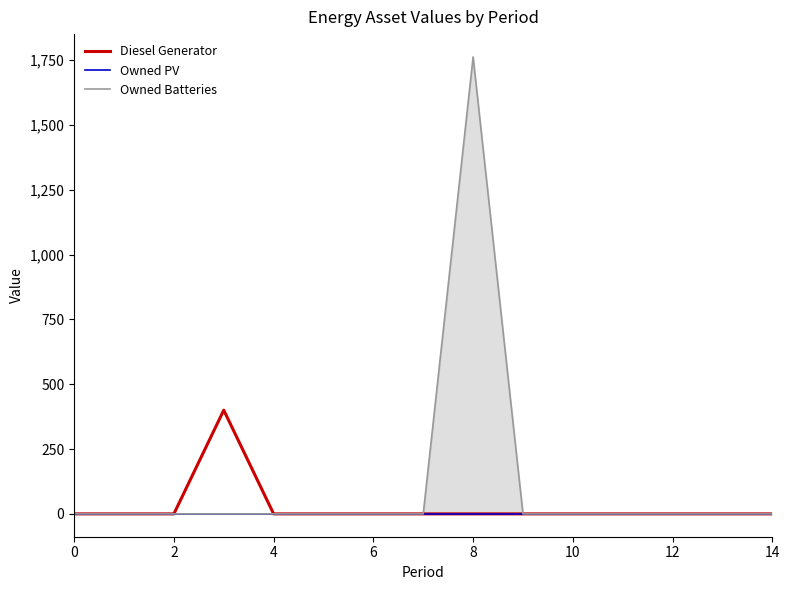

The value of Owned Batteries at 12 is 0. True or false?

True